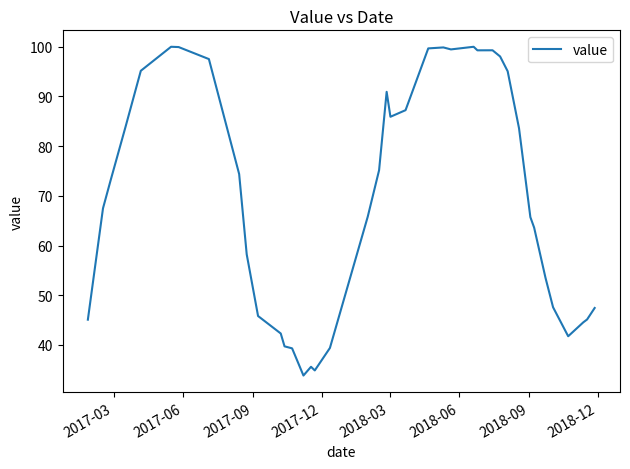

What is the greatest value displayed?

100.0